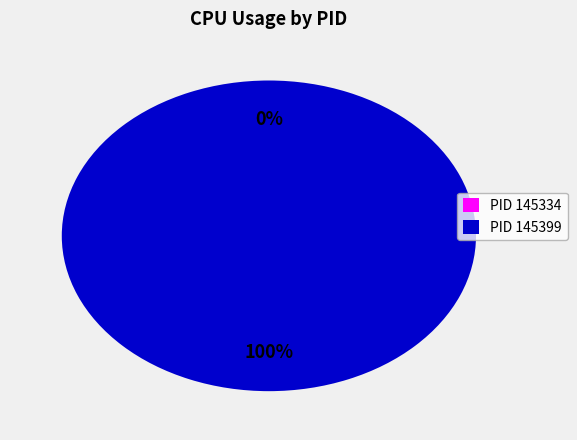

How many segments does this pie chart have?

2